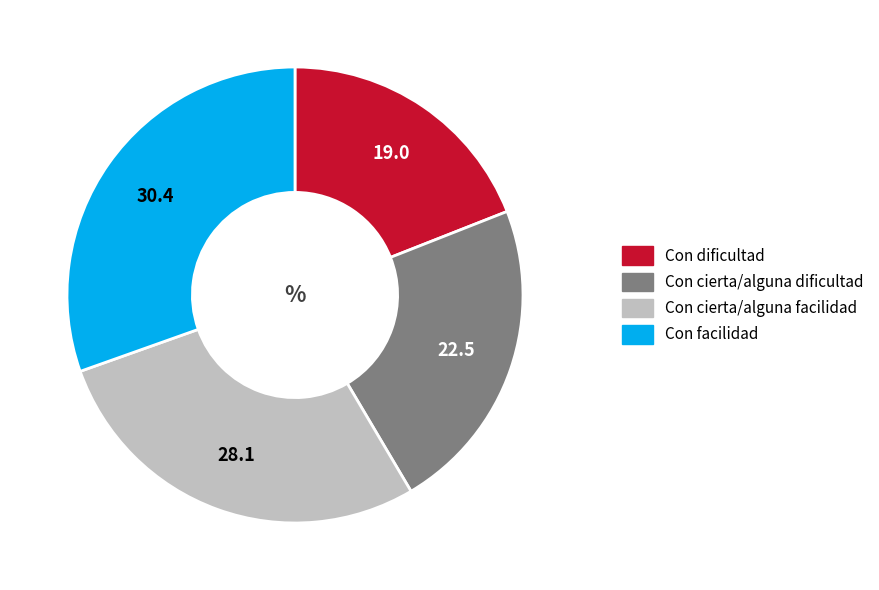

Rank the categories by value from highest to lowest.

Con facilidad, Con cierta/alguna facilidad, Con cierta/alguna dificultad, Con dificultad